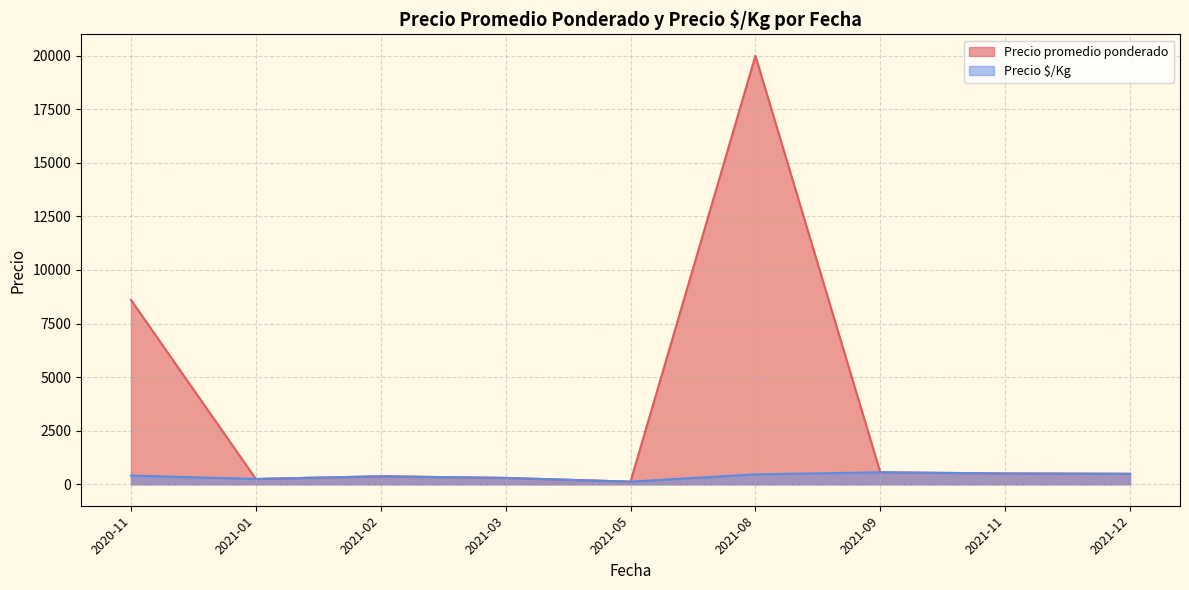

How many lines are shown in the chart?

2